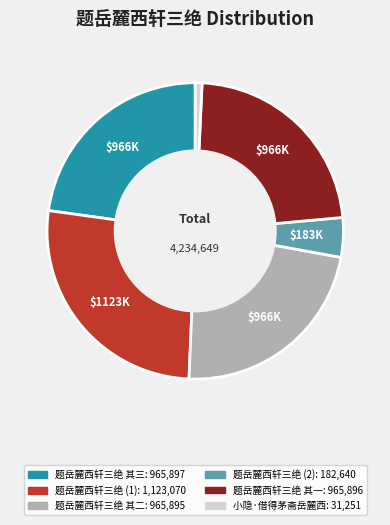

Is there any slice that represents more than half of the pie?

No